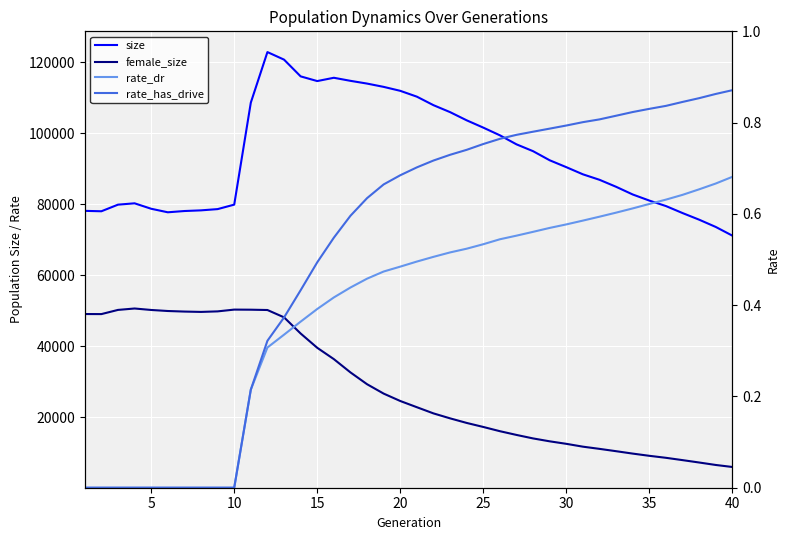

How many series are shown in this chart?

4